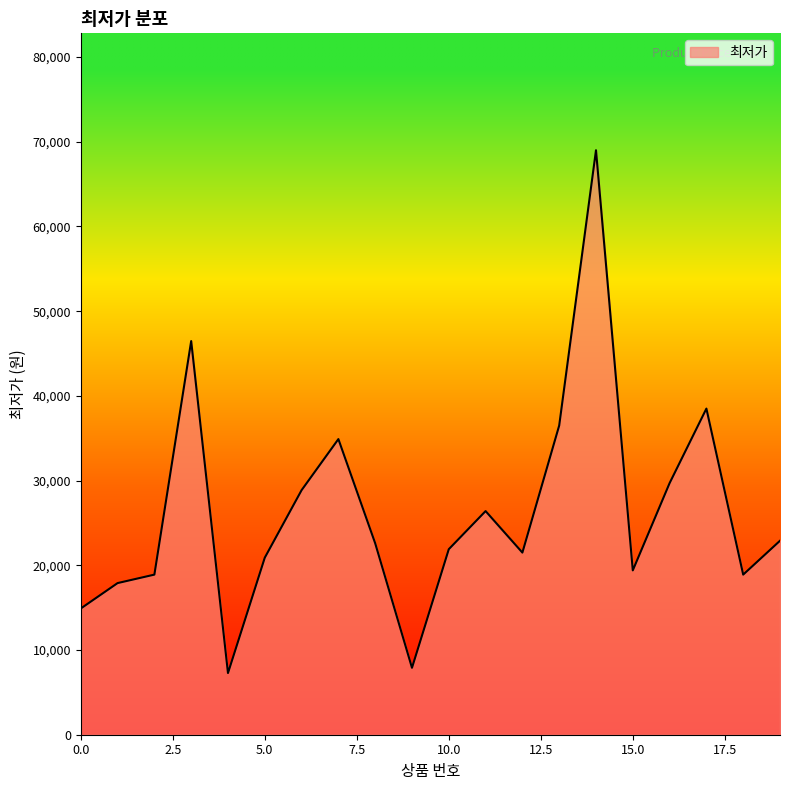

What is the maximum value shown in the chart?

69000